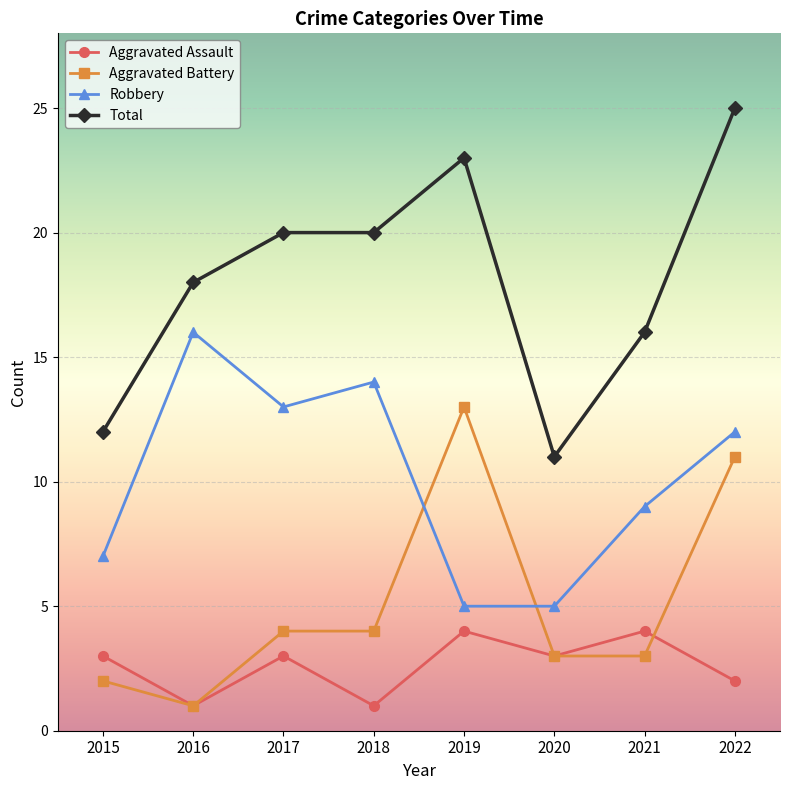

How many lines are shown in the chart?

4